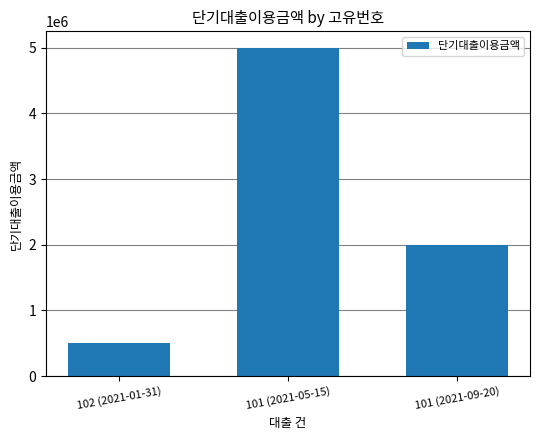

List the labels in order of value, largest first.

101 (2021-05-15), 101 (2021-09-20), 102 (2021-01-31)